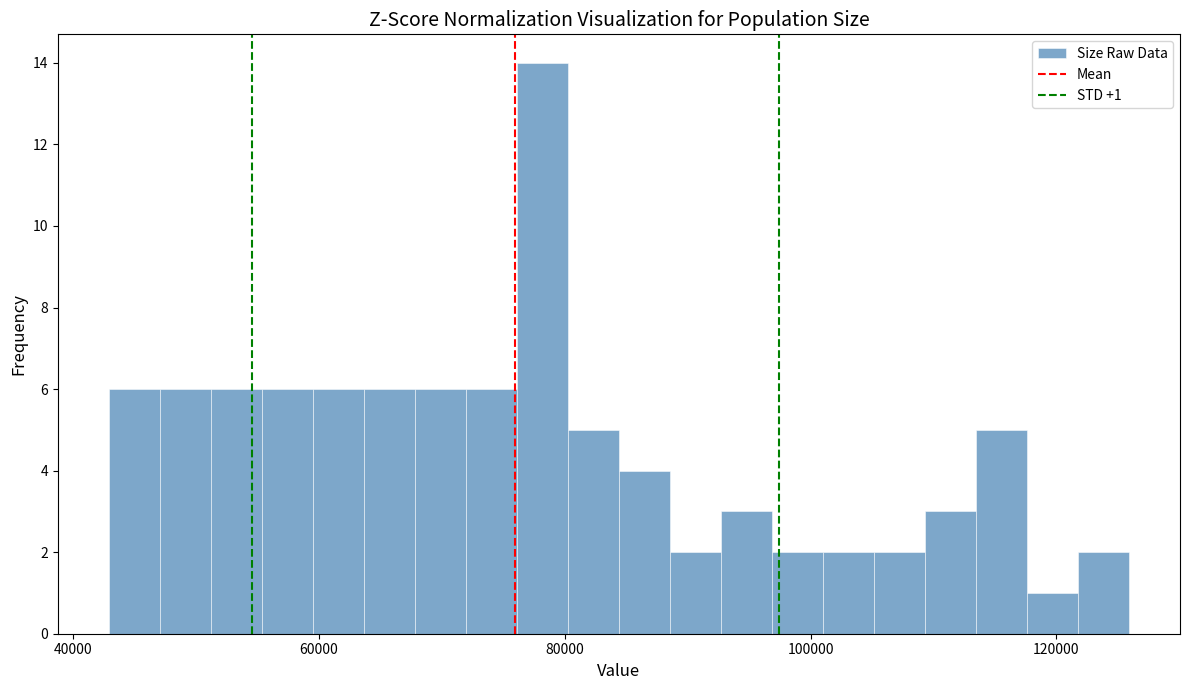

Read against the x-axis, roughly where is the centre of the tallest bar?

78000